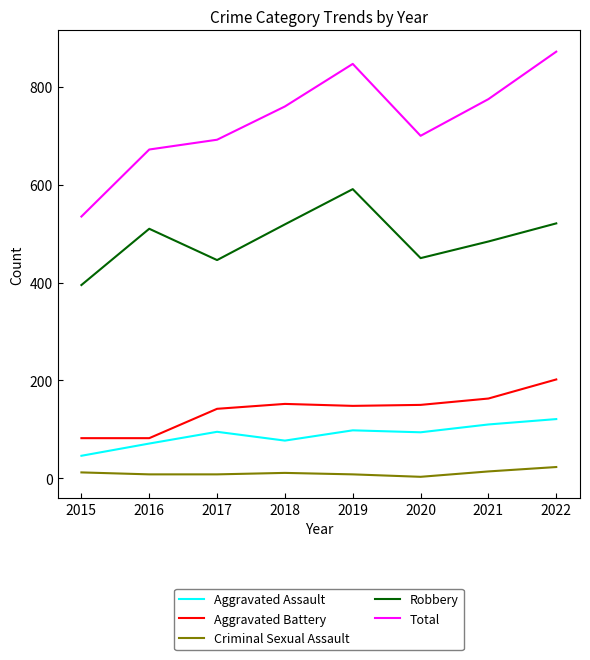

True or false: Aggravated Assault and Total cross at least once.

False